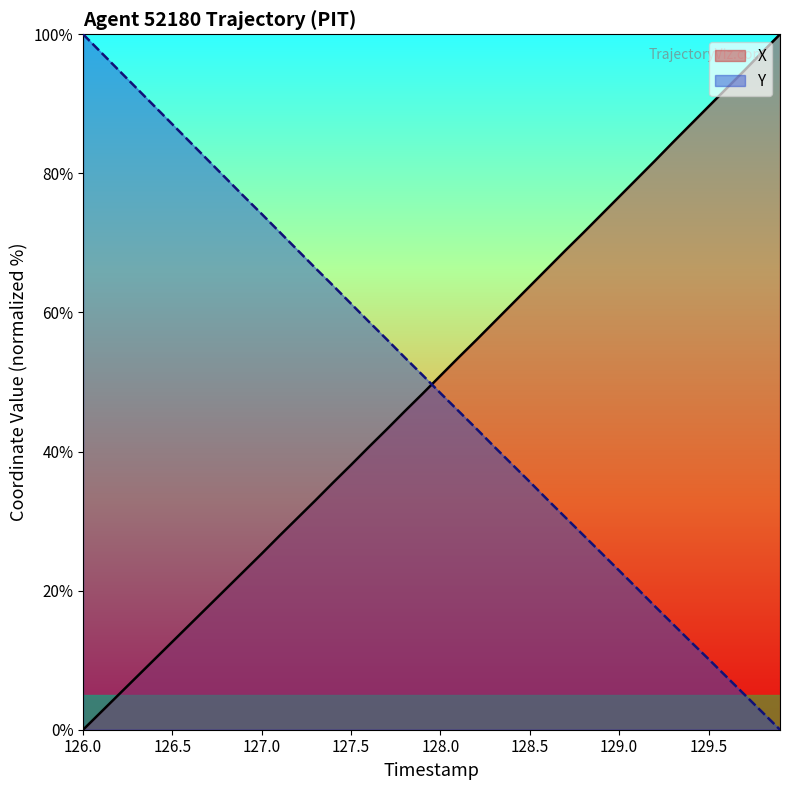

What is the highest value of the Y series?

100.0